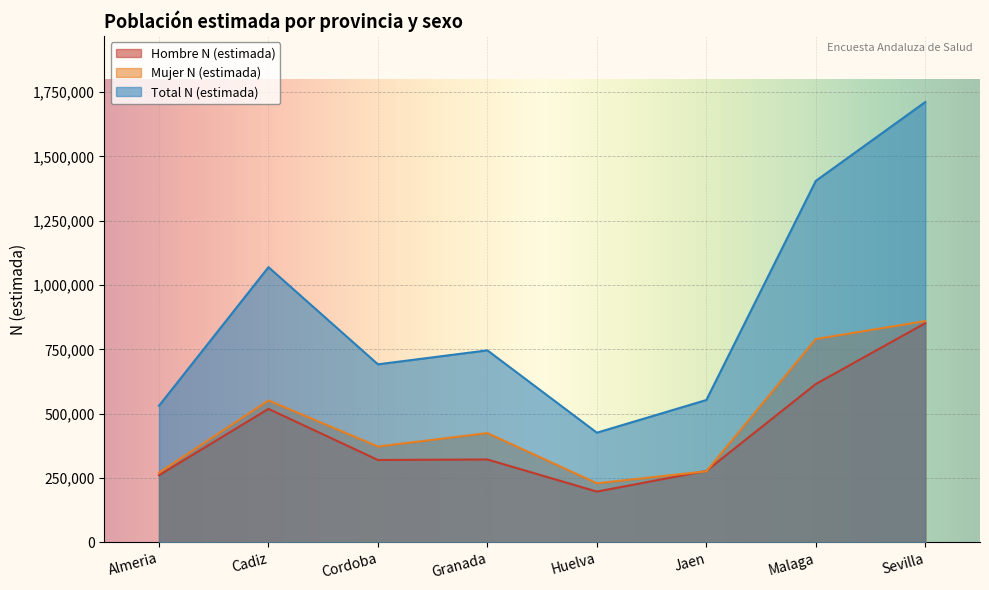

Reading left to right, transcribe all the data shown in this chart.

Hombre N (estimada): 260298	518355	319673	321641	196748	277223	615027	851645
Mujer N (estimada): 270335	551082	371971	424257	229050	275622	789914	859757
Total N (estimada): 530633	1069437	691643	745898	425797	552845	1404941	1711402